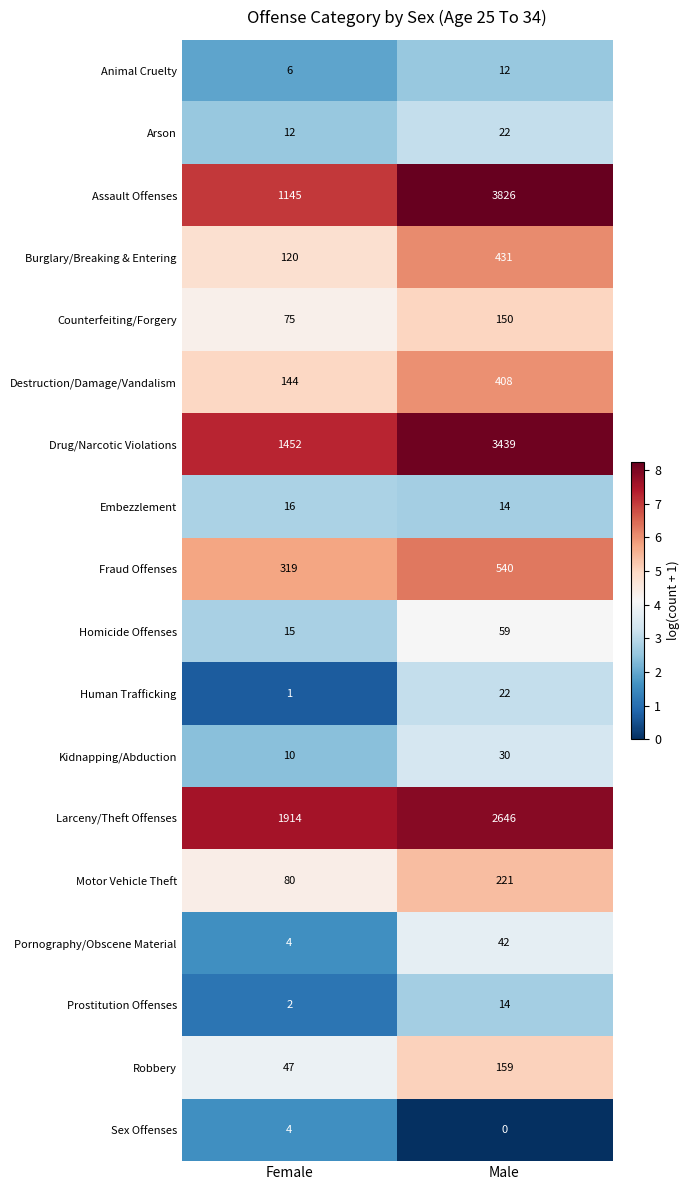

List the labels in order of Larceny/Theft Offenses value, smallest first.

Female, Male